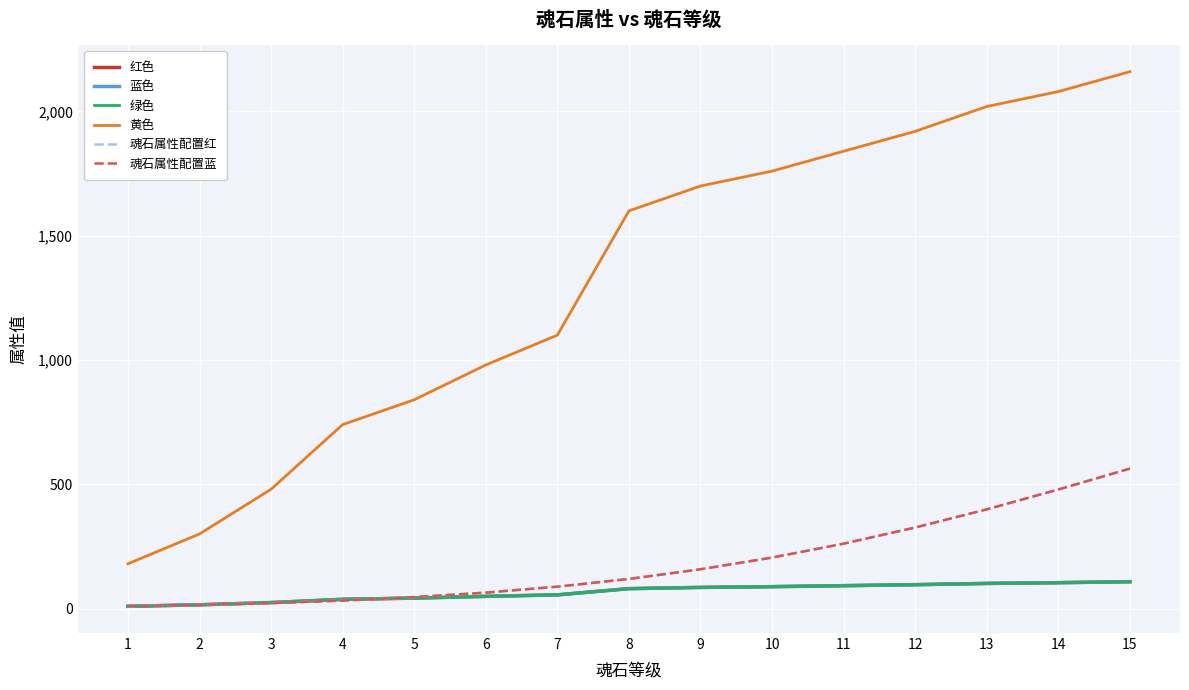

At which label does 蓝色 first exceed 80?

9